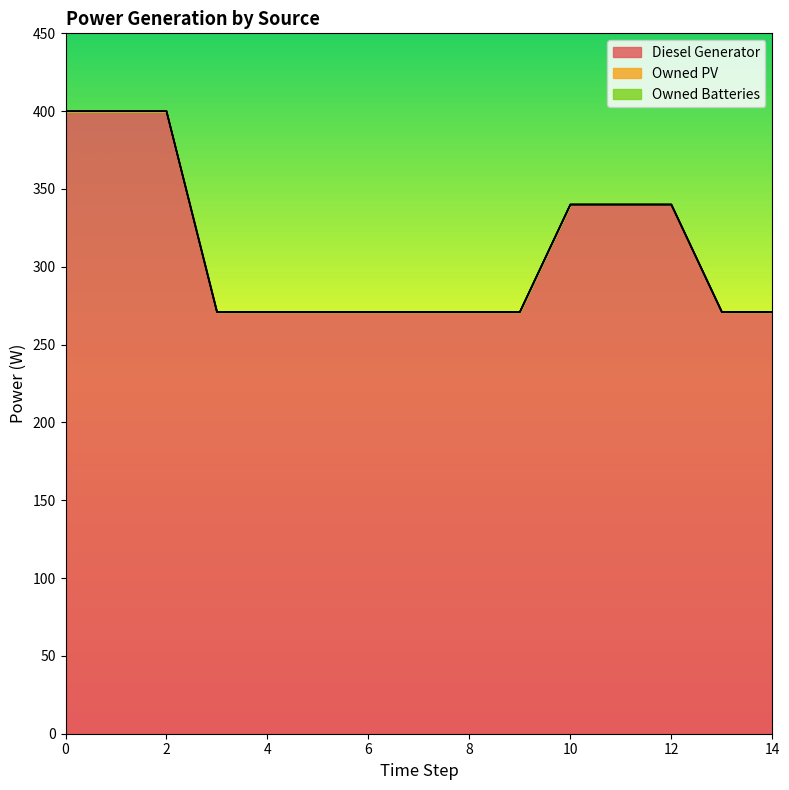

Is the value of Diesel Generator at 10 greater than the value of Owned Batteries at 9?

Yes